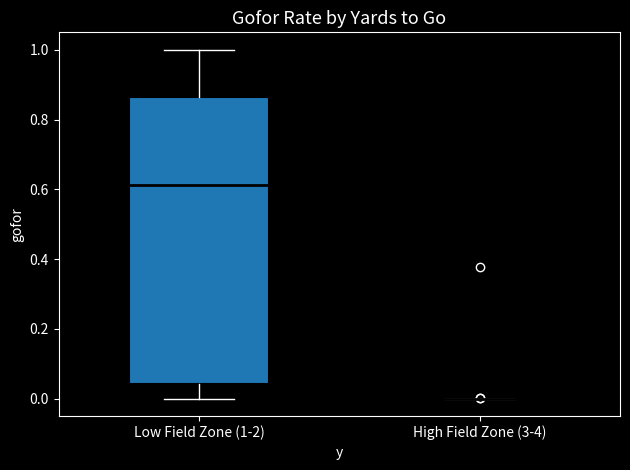

Comparing the boxes themselves (not the whiskers), which one is the tallest?

Low Field Zone (1-2)